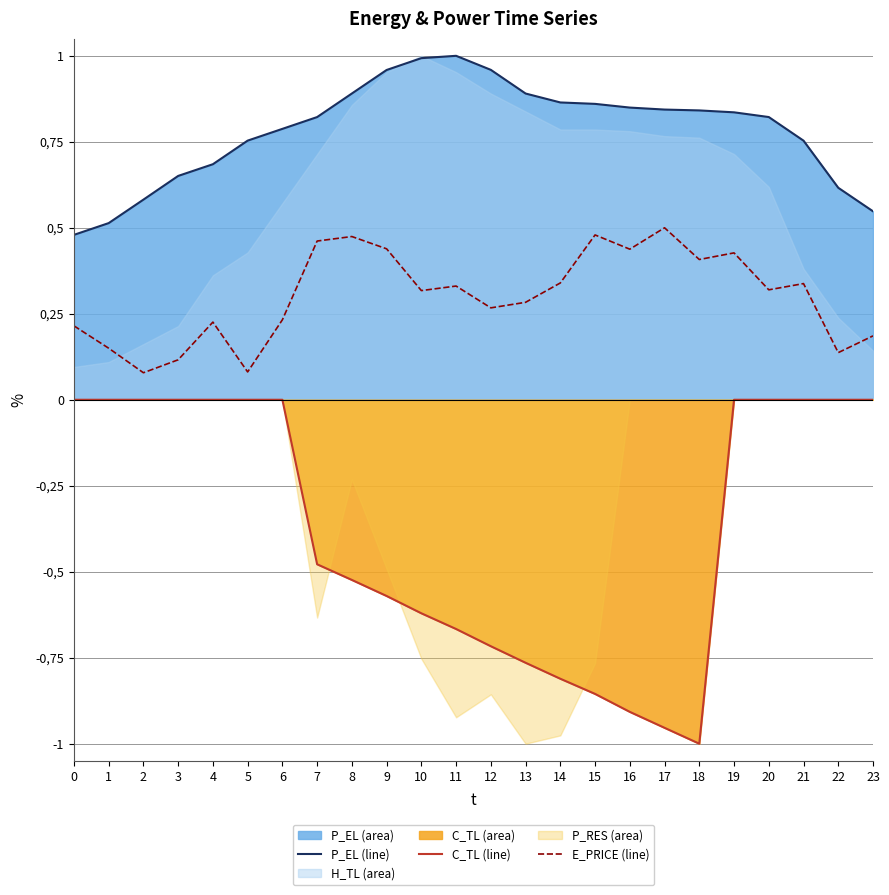

True or false: E_PRICE (line) and C_TL (line) intersect in this chart.

False